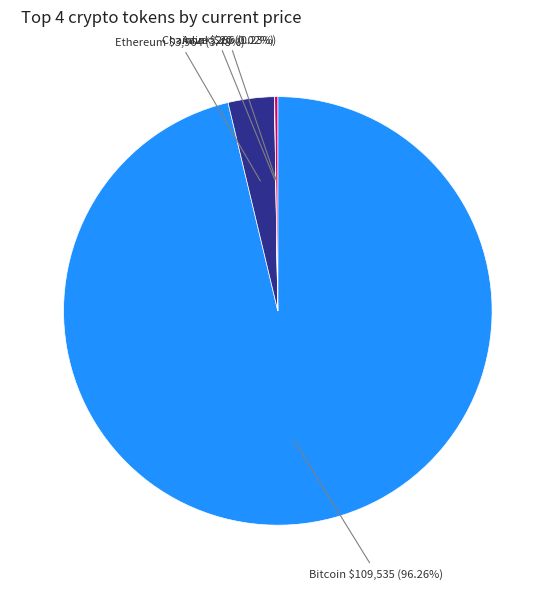

Do Ethereum and Bitcoin together represent more than half of the pie?

Yes